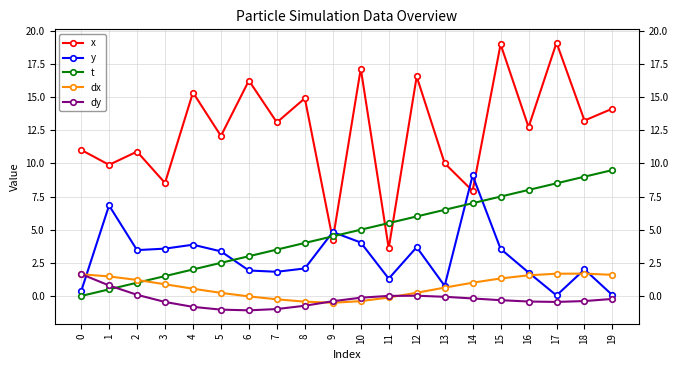

True or false: dx has a value of 1.6 at 19.

True